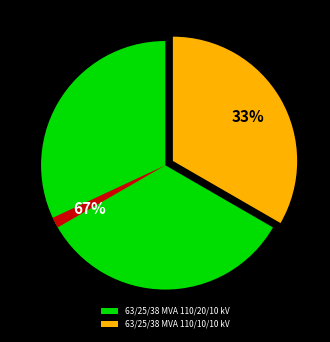

Is there a majority slice in this chart?

Yes